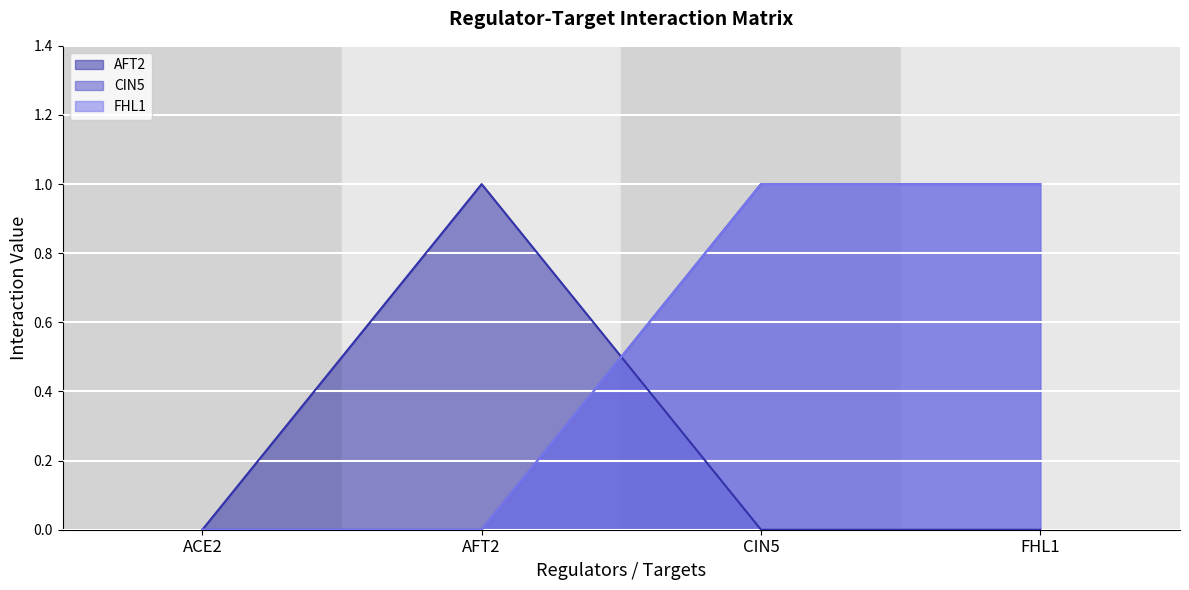

True or false: CIN5 and FHL1 cross at least once.

False